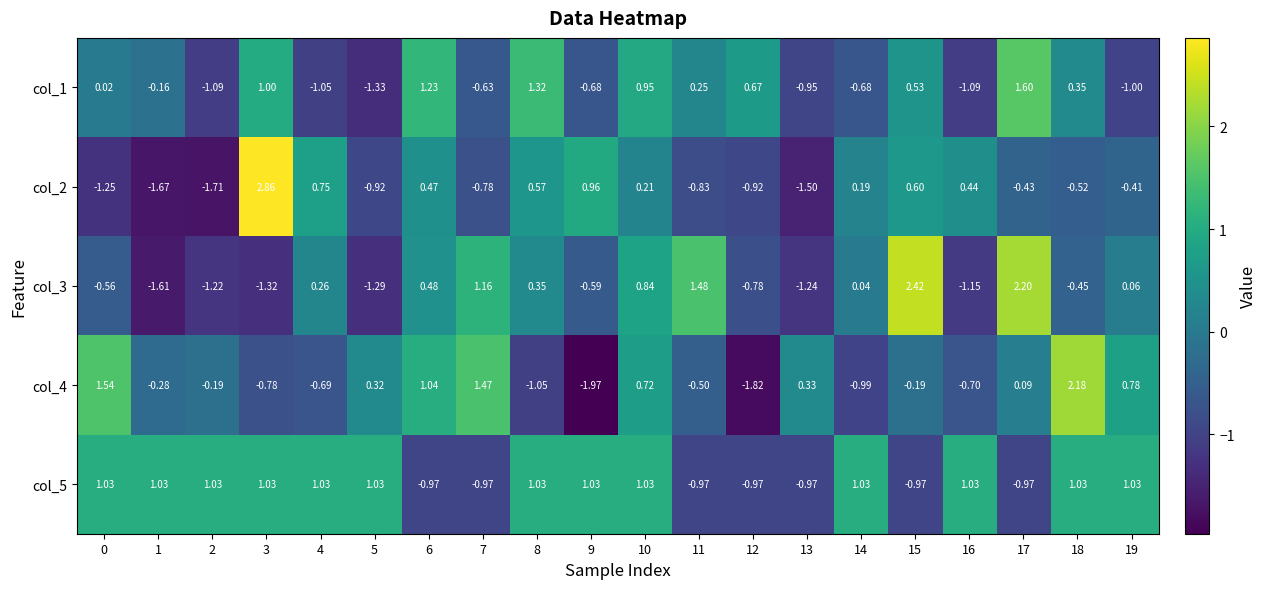

Is the value of col_1 at 18 greater than the value of col_5 at 14?

No